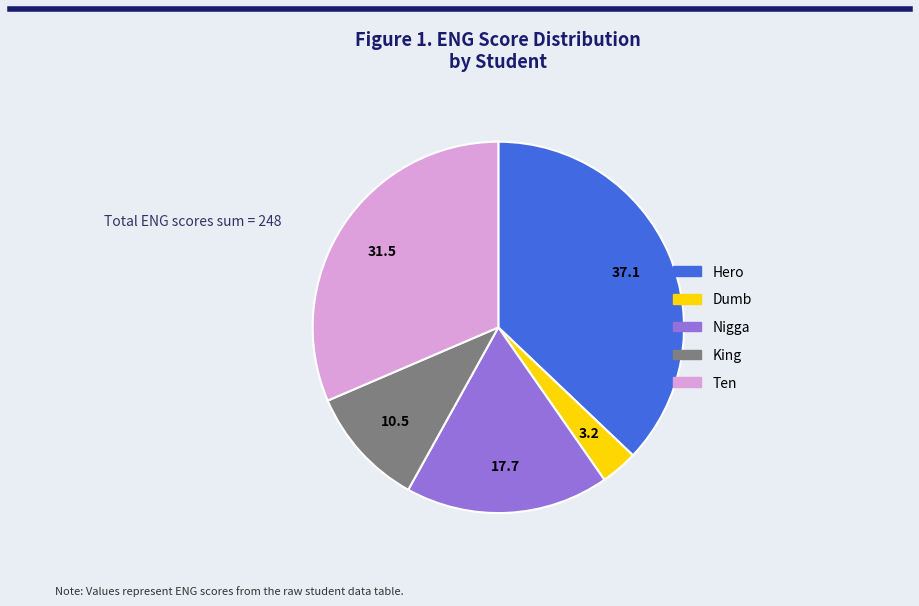

The Hero slice represents 27% of the pie. True or false?

False